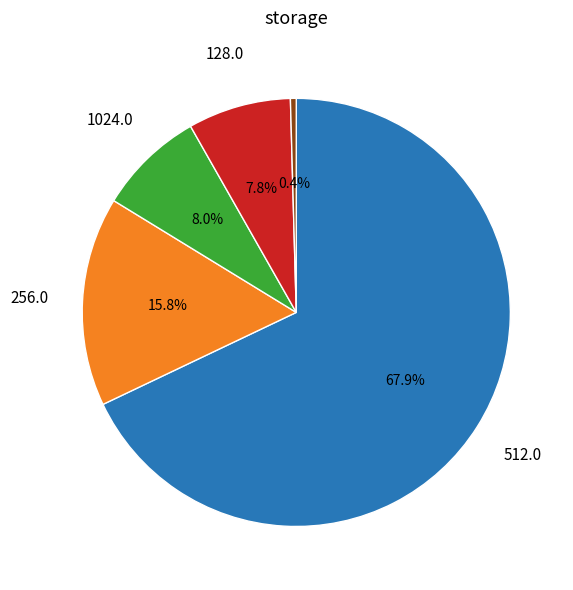

Is there a majority slice in this chart?

Yes